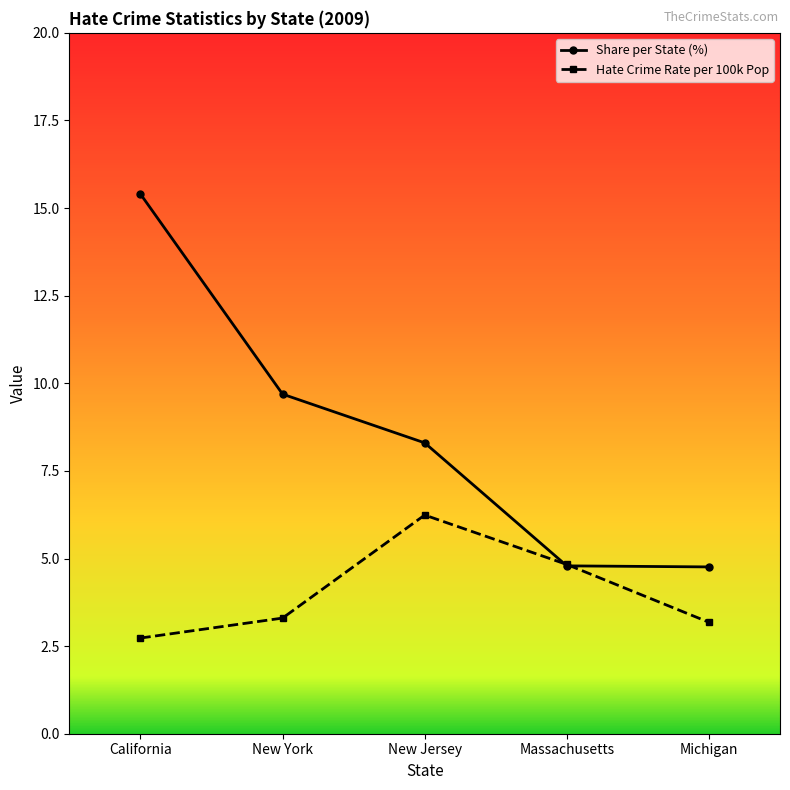

Which series has the largest range (max minus min)?

Share per State (%)